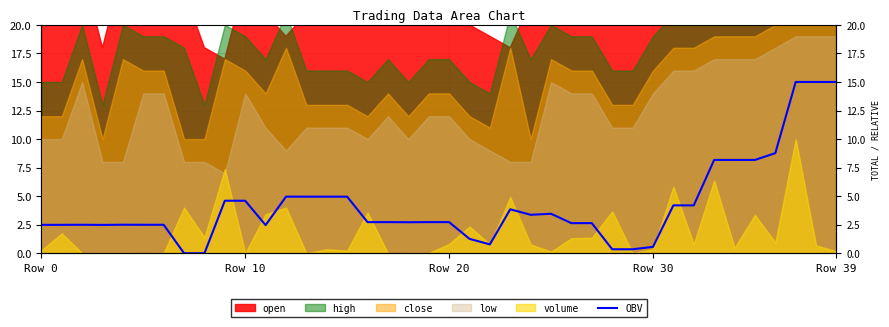

How many data points does each series have?

40